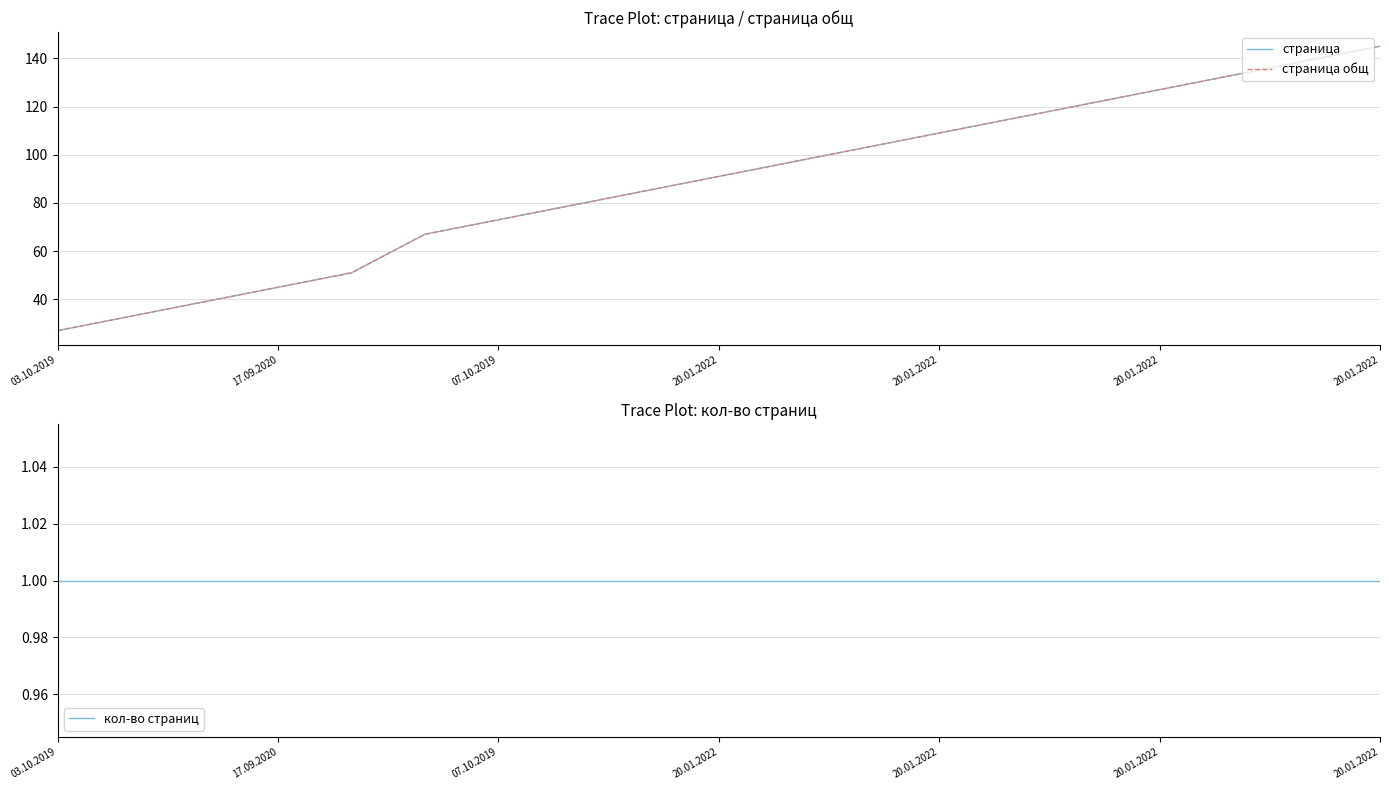

True or false: страница общ has more than 1 interior local peaks.

False